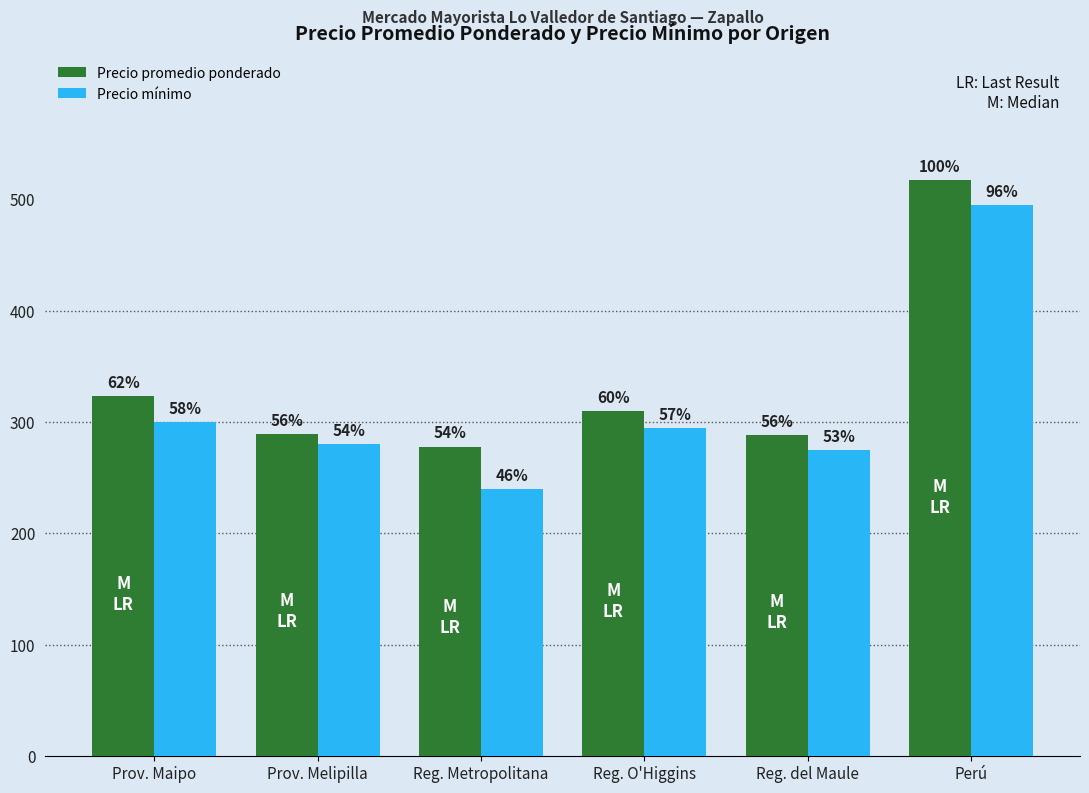

Where does the Precio promedio ponderado series first go above 310?

Prov. Maipo